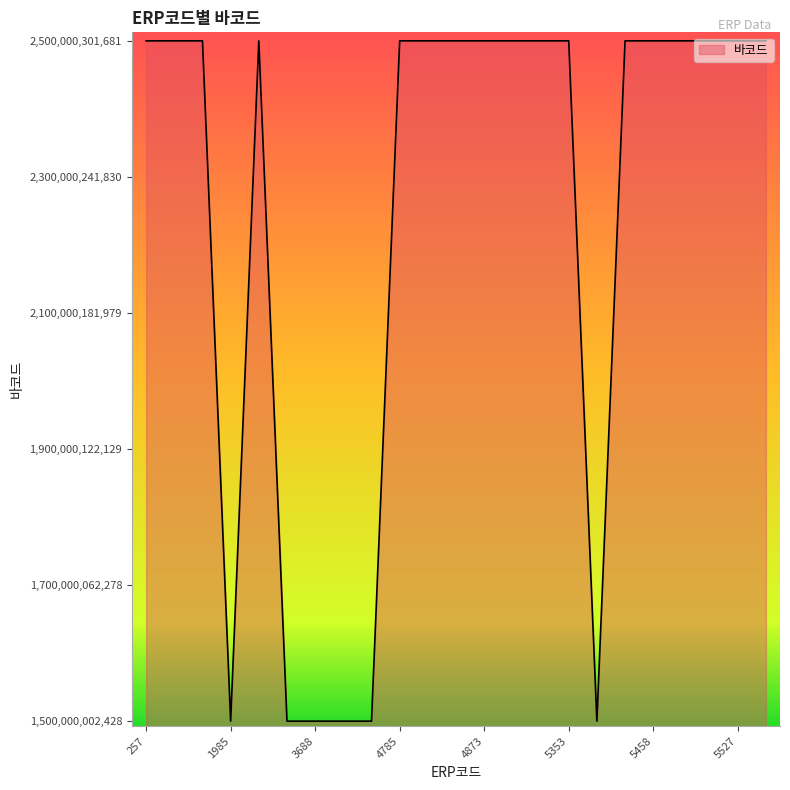

How many lines are shown in the chart?

1